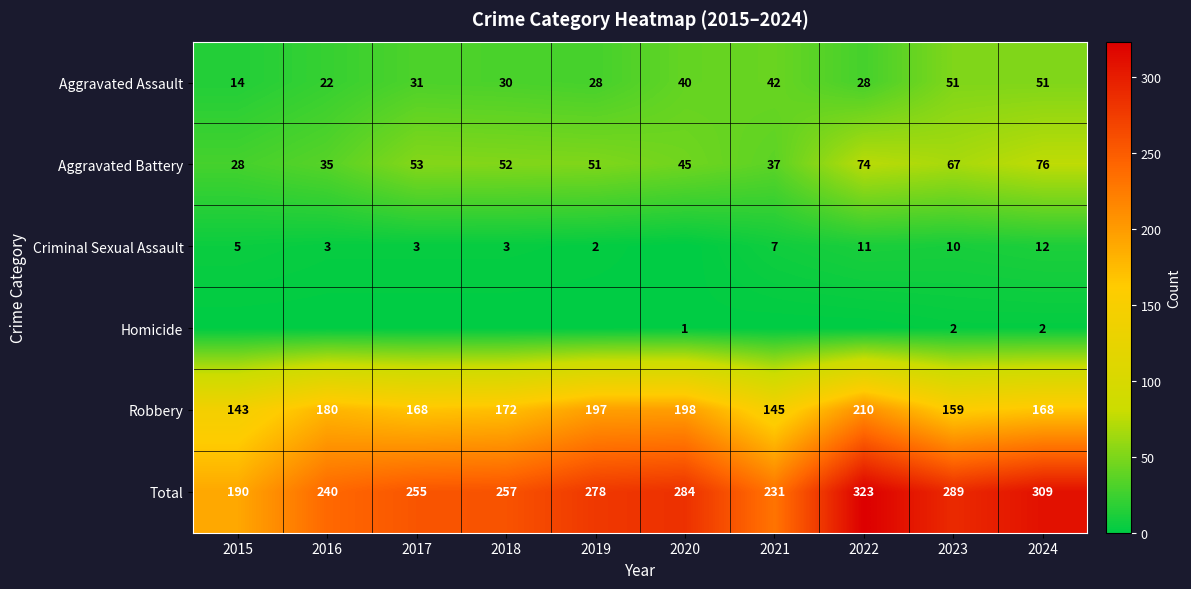

At how many categories does at least one series exceed 312?

1